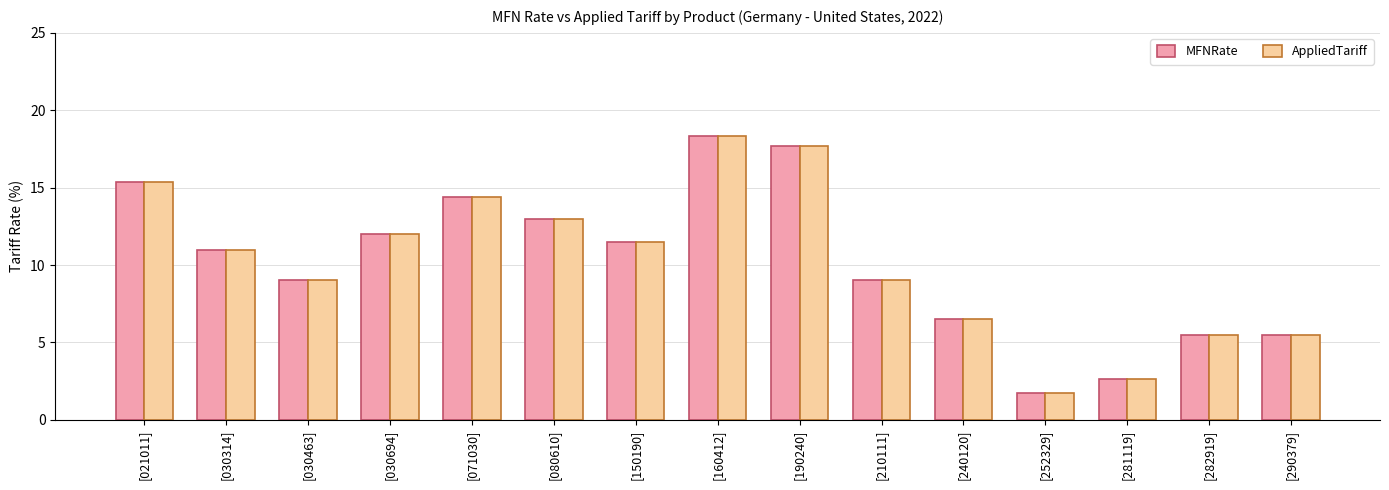

Is it true that AppliedTariff equals 14.4 at [071030]?

True